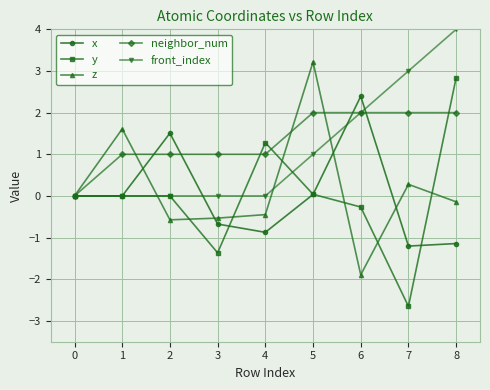

What is the sum of all neighbor_num values?

12.0